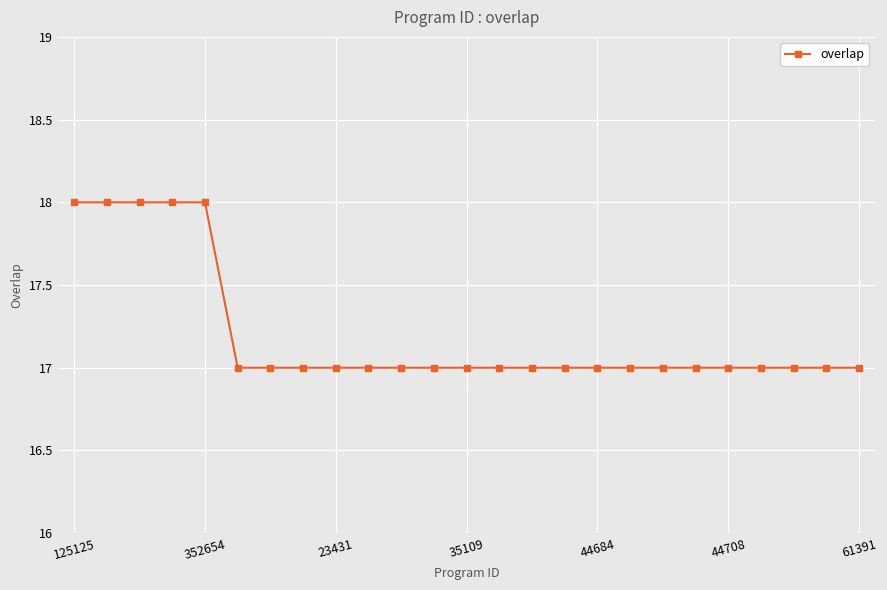

Reading left to right, list all the values displayed in this chart.

18	18	18	18	18	17	17	17	17	17	17	17	17	17	17	17	17	17	17	17	17	17	17	17	17